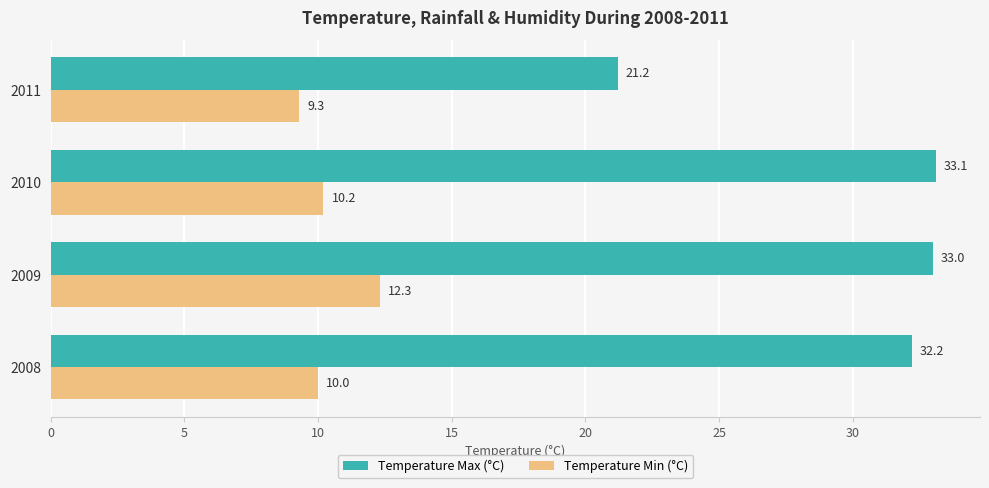

Rank the categories by Temperature Max (°C) value from lowest to highest.

2011, 2008, 2009, 2010